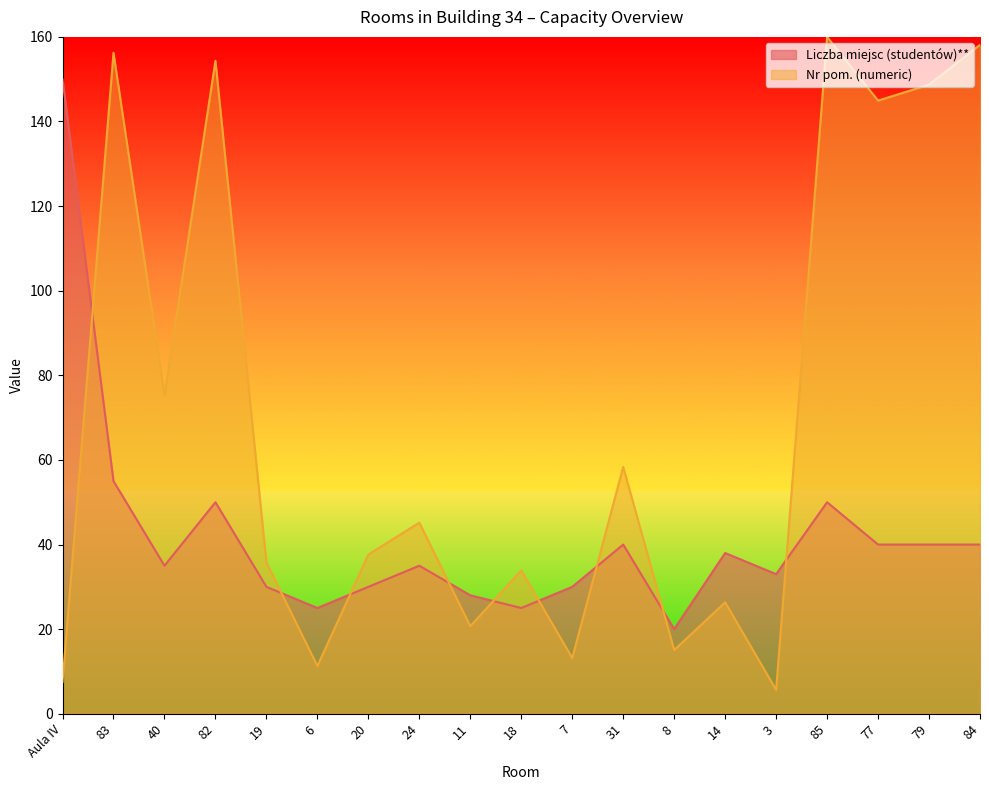

At which category does Liczba miejsc (studentów)** reach its first local valley?

40